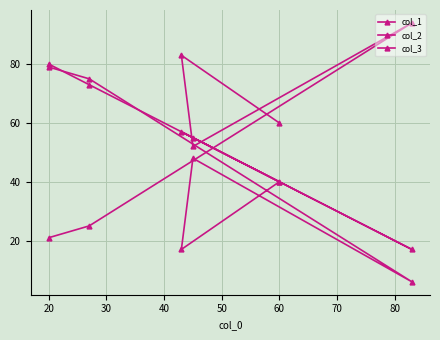

Between which two adjacent categories do col_3 and col_1 first intersect?

40 and 50